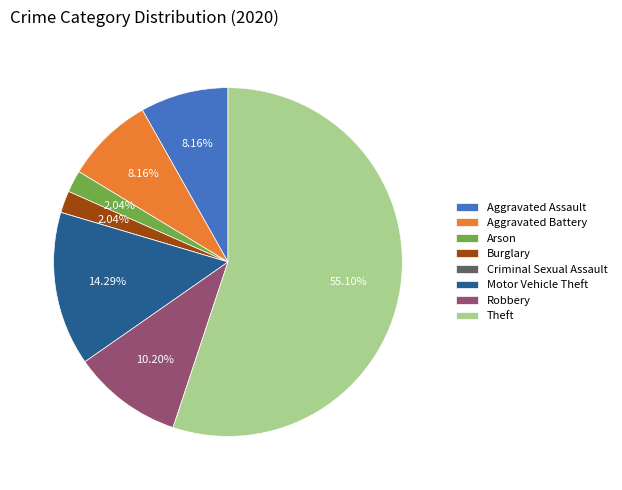

Is the sum of Robbery and Motor Vehicle Theft greater than half?

No